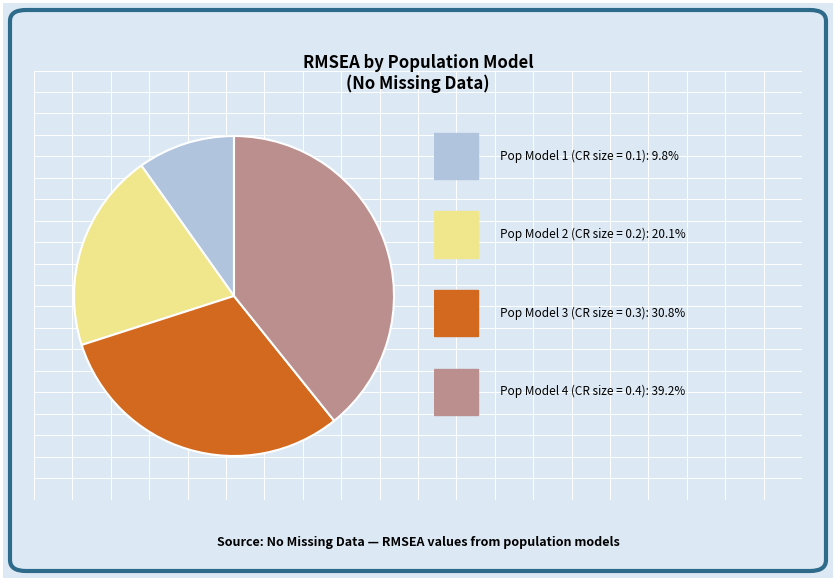

Does any single category account for the majority?

No